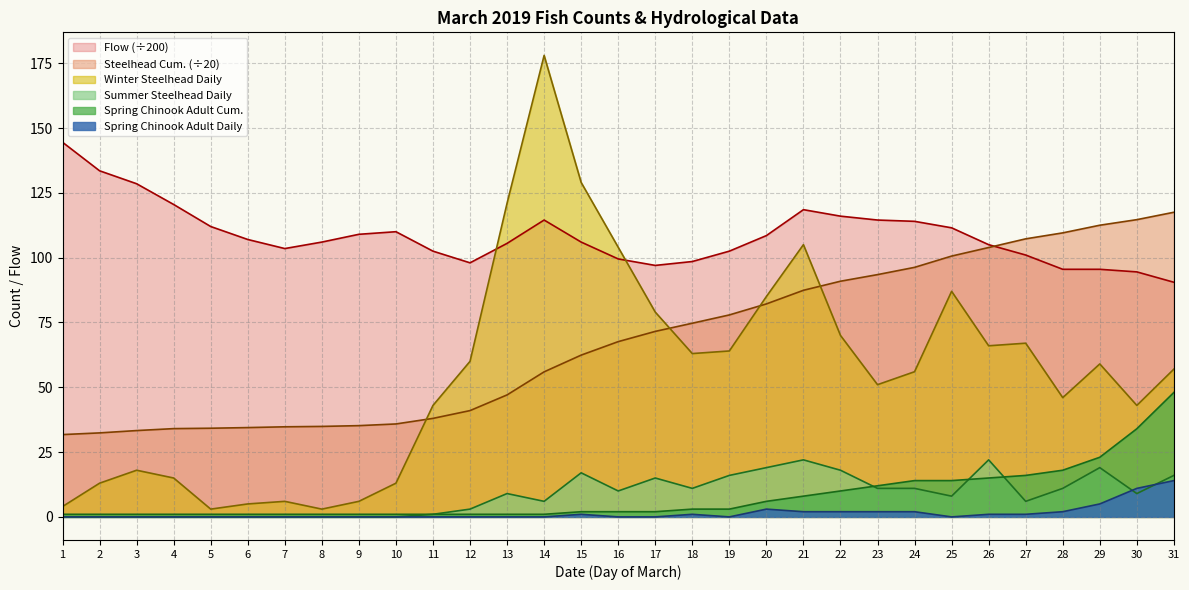

What is the difference between the second highest and minimum values in the Summer Steelhead Daily series?

22.0